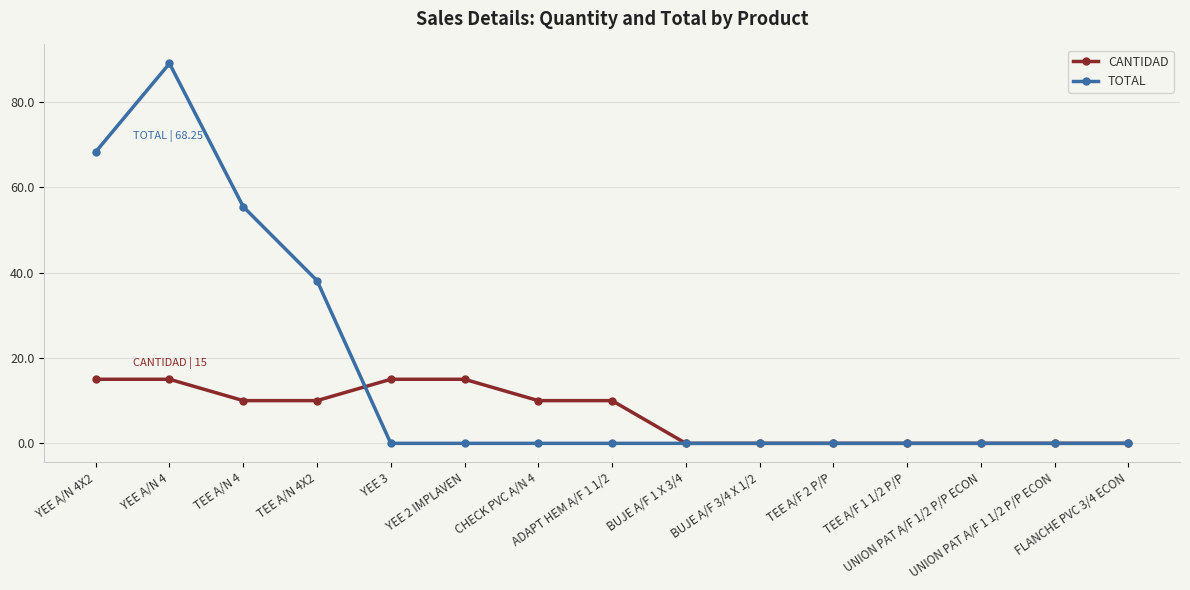

The value of CANTIDAD at FLANCHE PVC 3/4 ECON is 0.0. True or false?

True